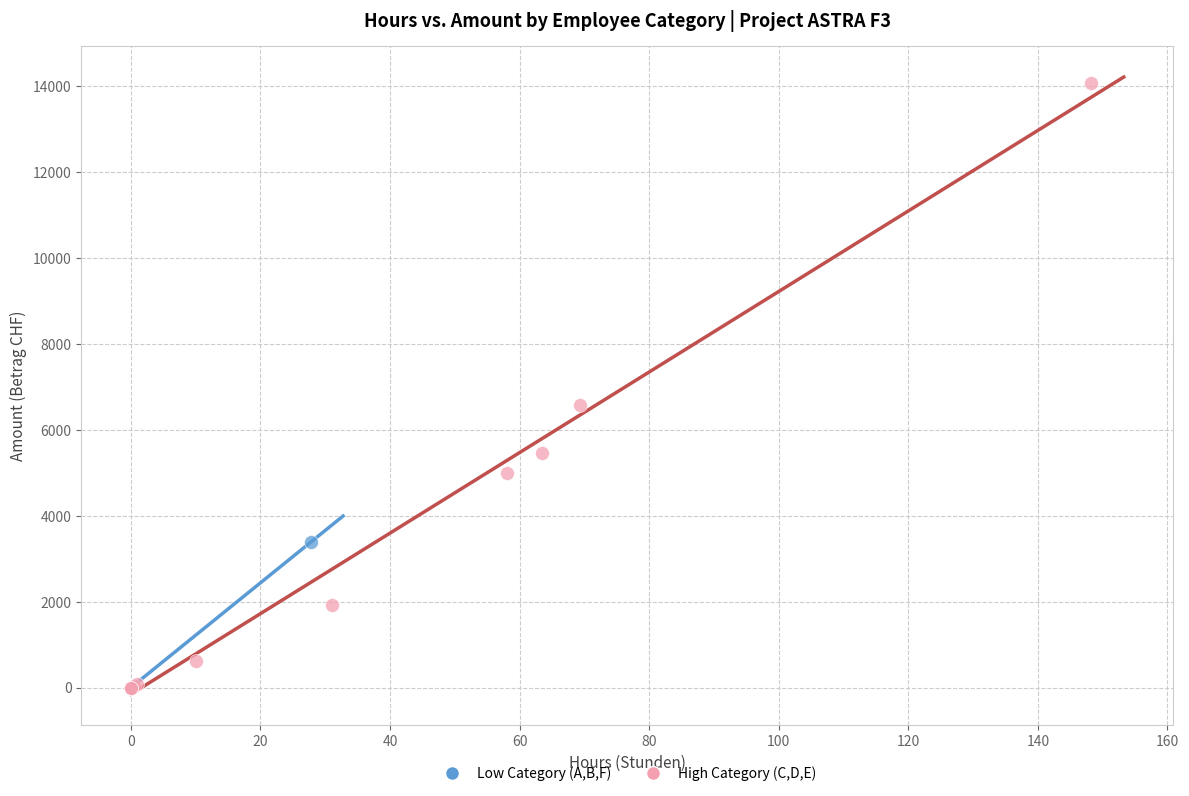

Which series has the largest Y range (max minus min)?

High Category (C,D,E)